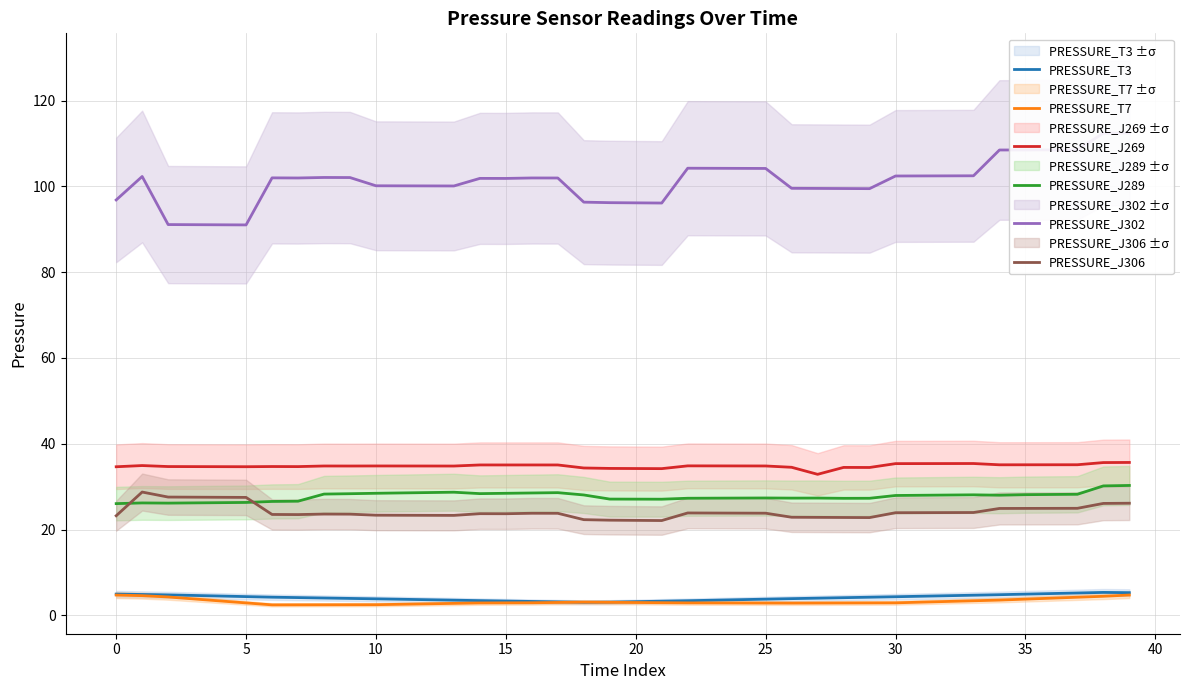

True or false: PRESSURE_J302 and PRESSURE_J269 cross at least once.

False